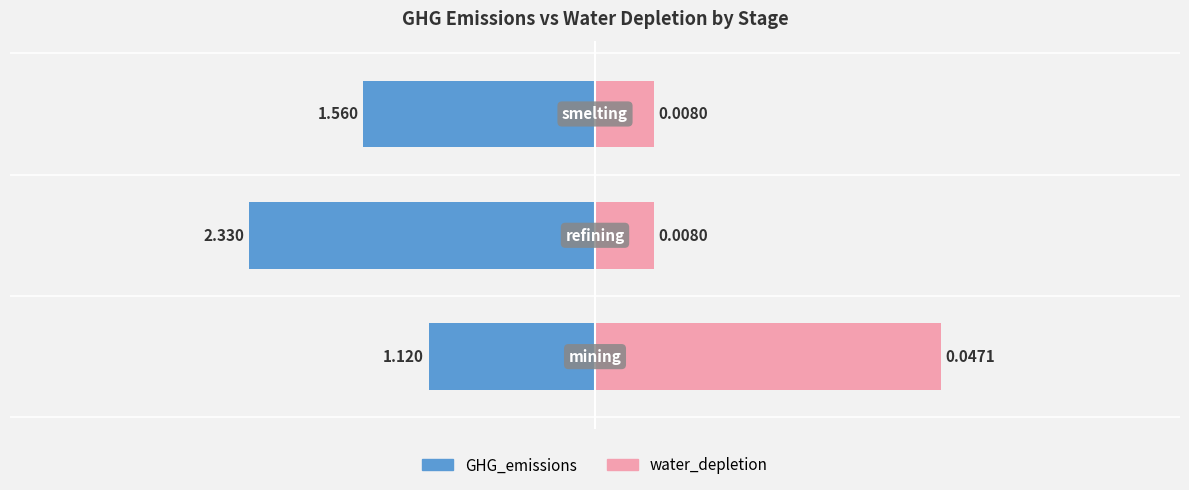

What are all the series names shown in the legend?

GHG_emissions, water_depletion